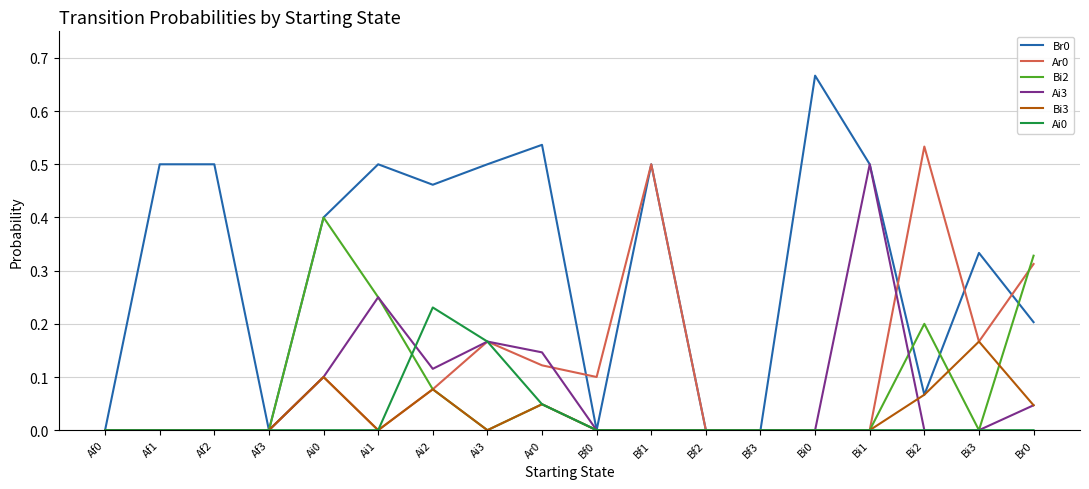

The value of Br0 at Af0 is 0.0. True or false?

True